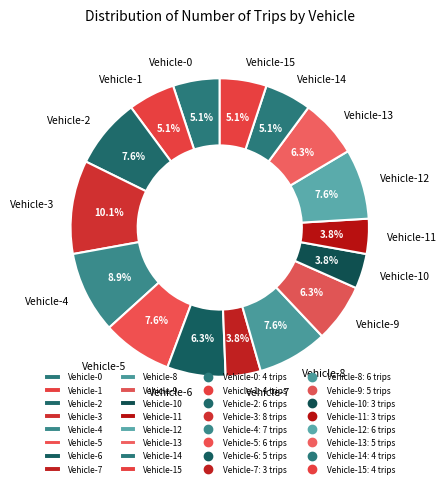

Which slice is the largest?

Vehicle-3